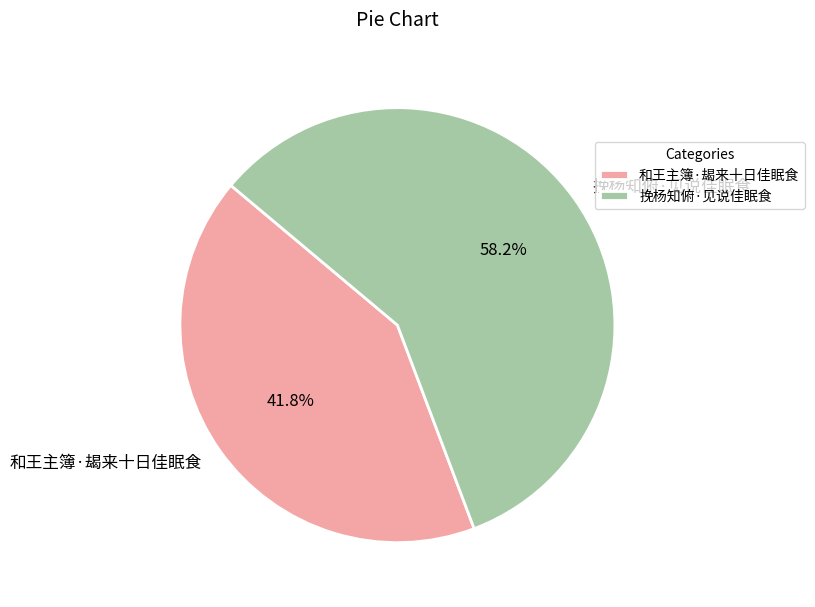

Is the sum of 和王主簿·朅来十日佳眠食 and 挽杨知俯·见说佳眠食 greater than half?

Yes